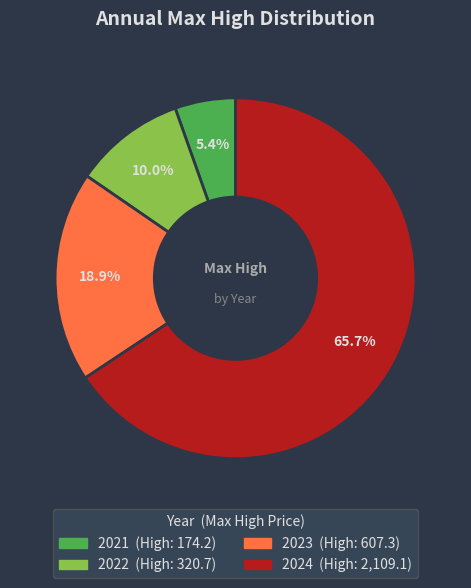

What is the smallest slice in the pie chart?

2021